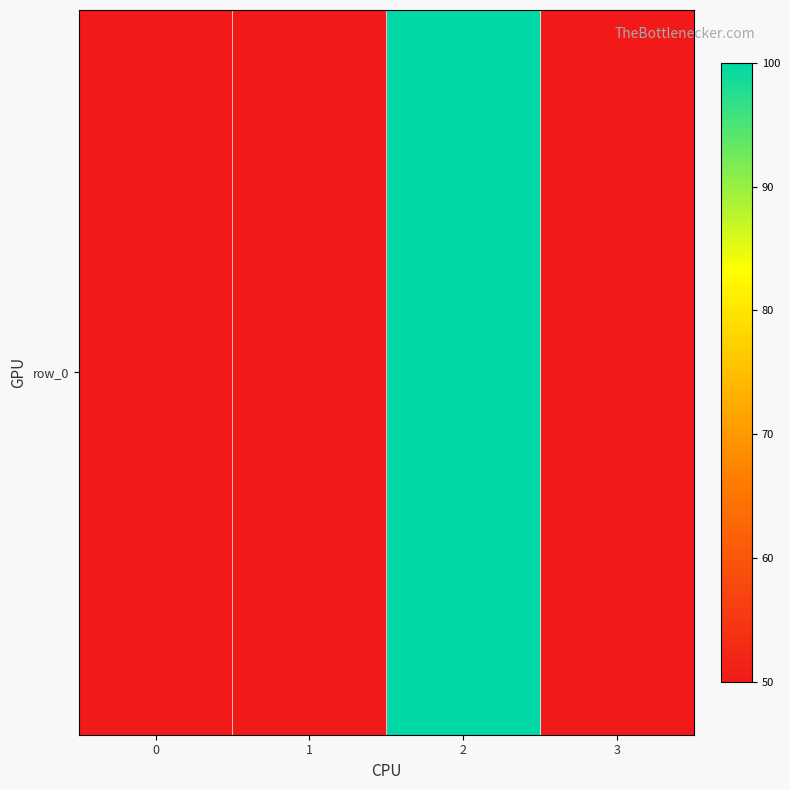

Reading right to left, transcribe all the data shown in this chart.

50	100	50	50